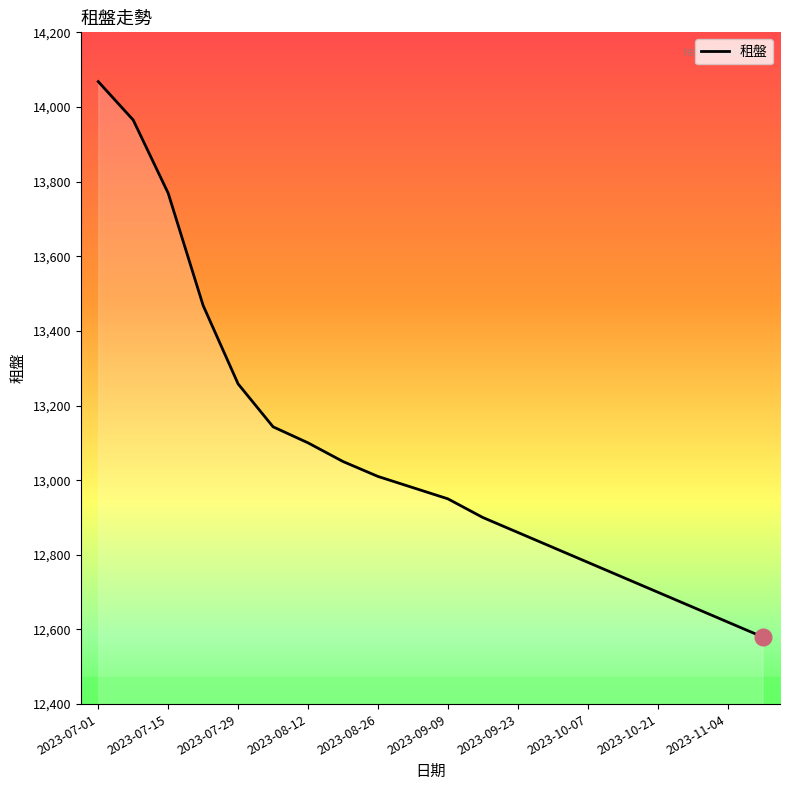

True or false: the data has more than 2 interior local peaks.

False